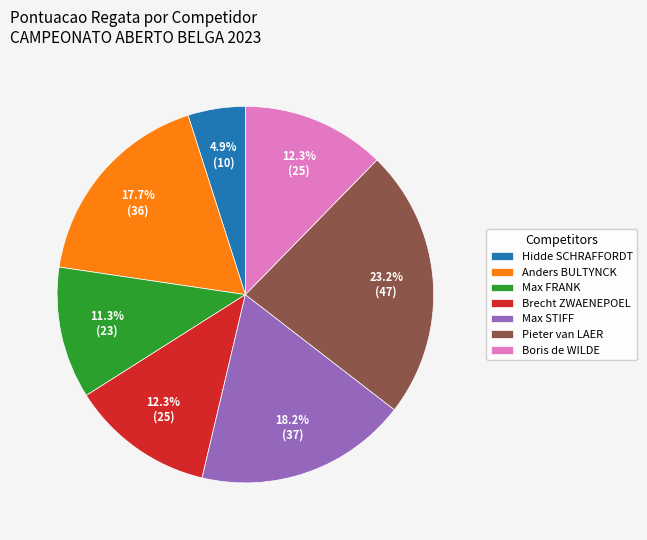

What percentage is NOT represented by Anders BULTYNCK?

82.3%